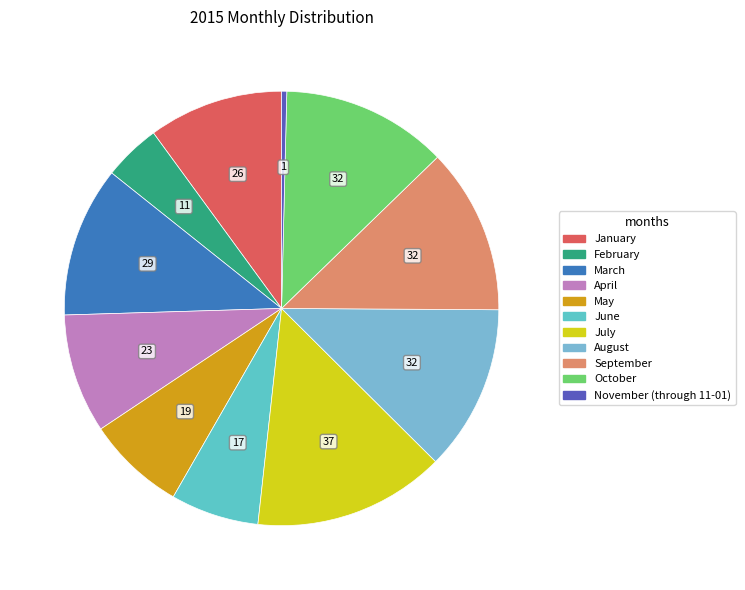

Combined, do January and June account for over 50%?

No